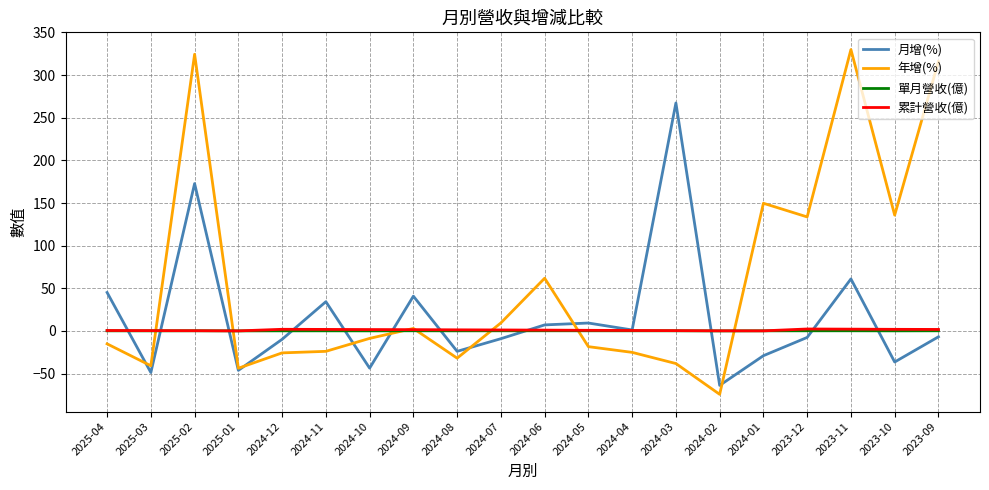

The 年增(%) series shows 42.9 at 2023-10. True or false?

False